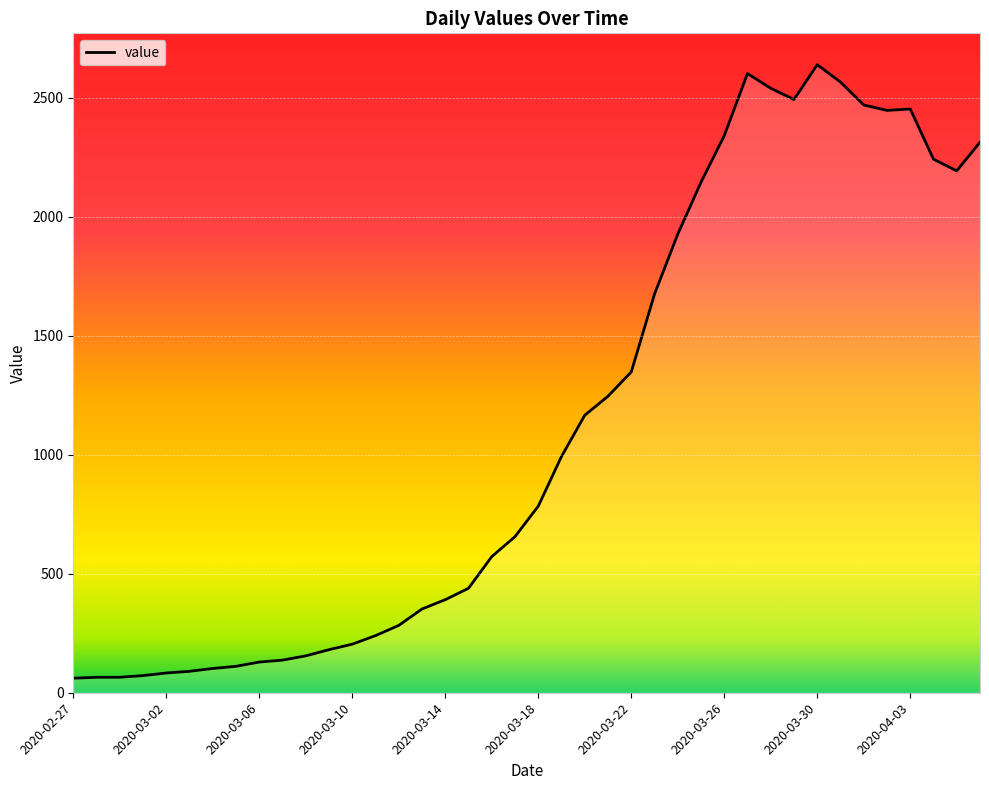

What is the greatest value displayed?

2639